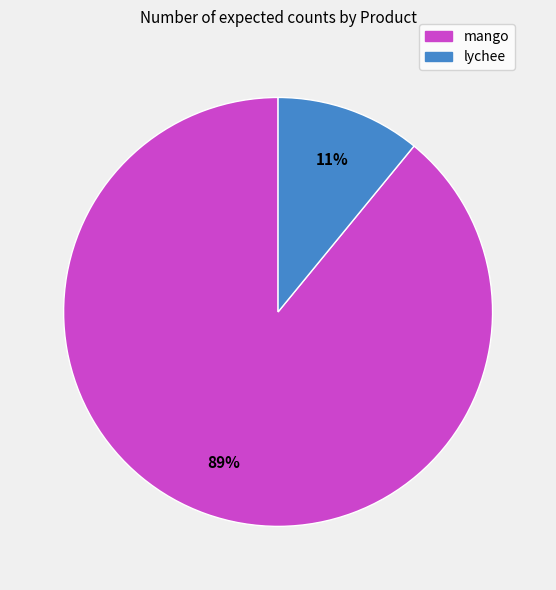

Between lychee and mango, which is larger?

mango